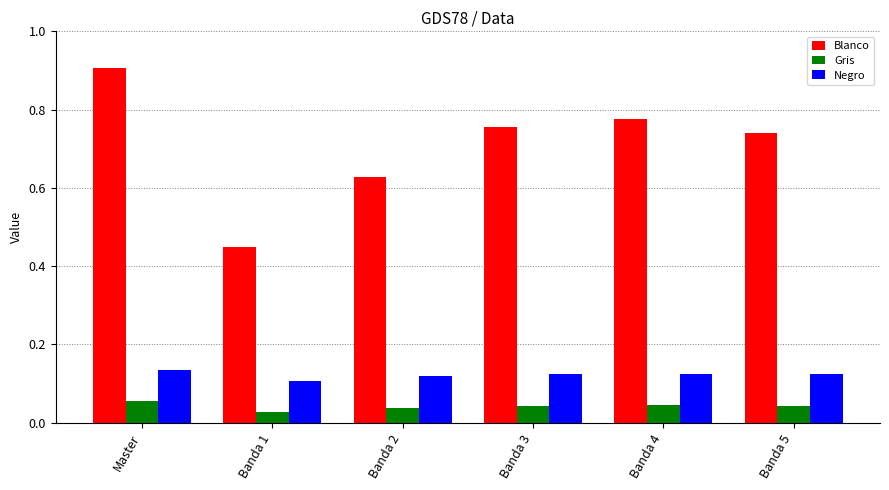

Rank the series at Banda 4 from lowest to highest value.

Gris, Negro, Blanco